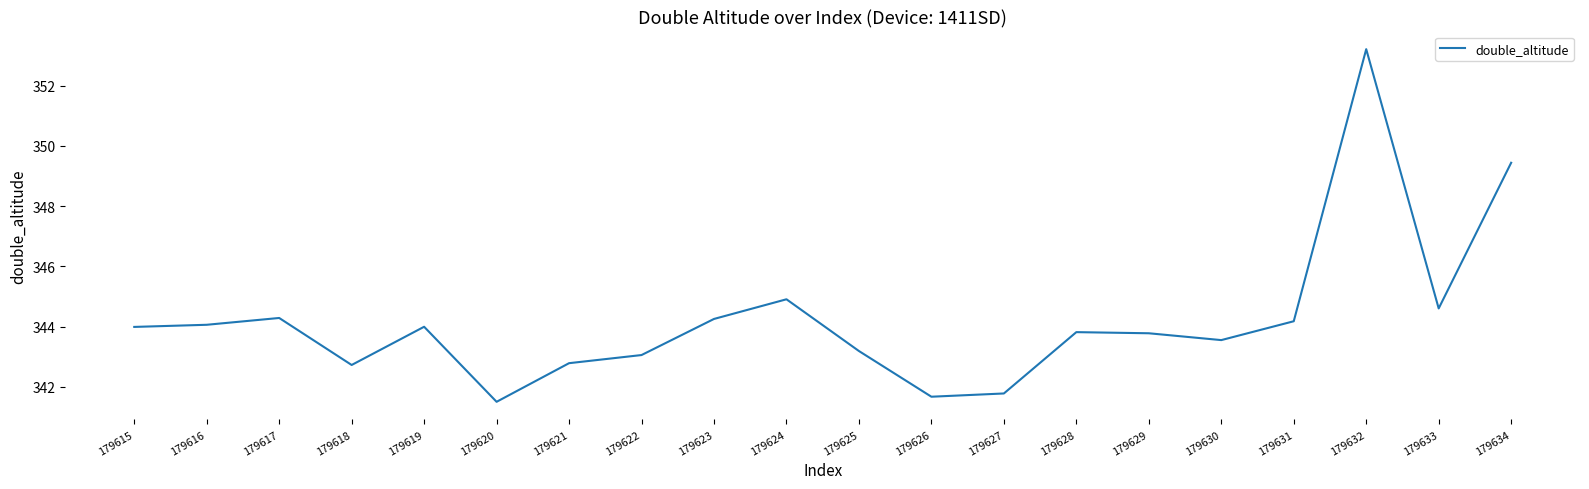

What is the change in value from 179620 to 179621?

+1.3